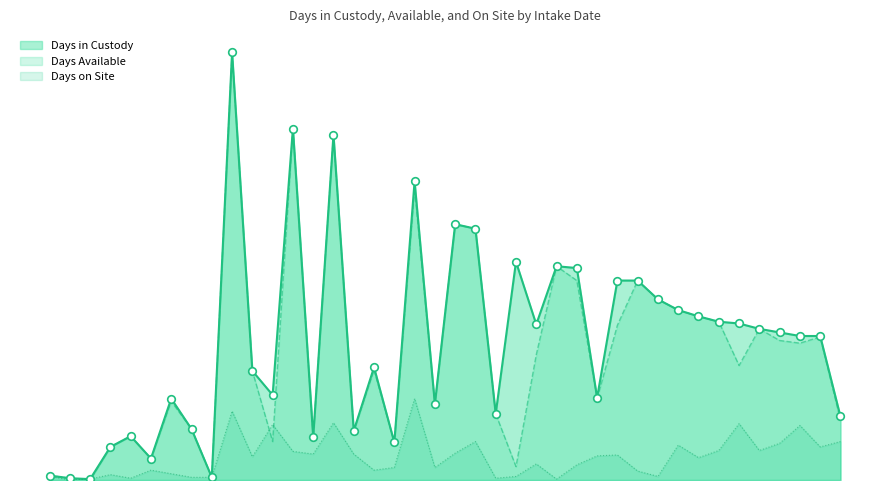

At which category is the sum across all series the highest?

10/14/2021